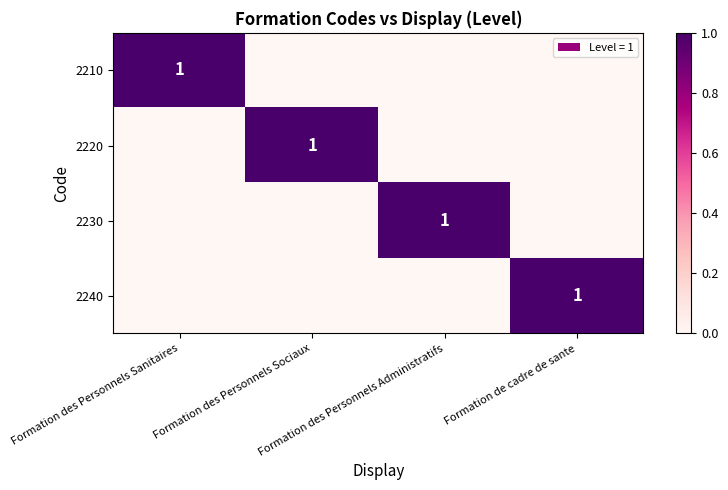

Which category has the highest value across all series?

Formation des Personnels Sanitaires